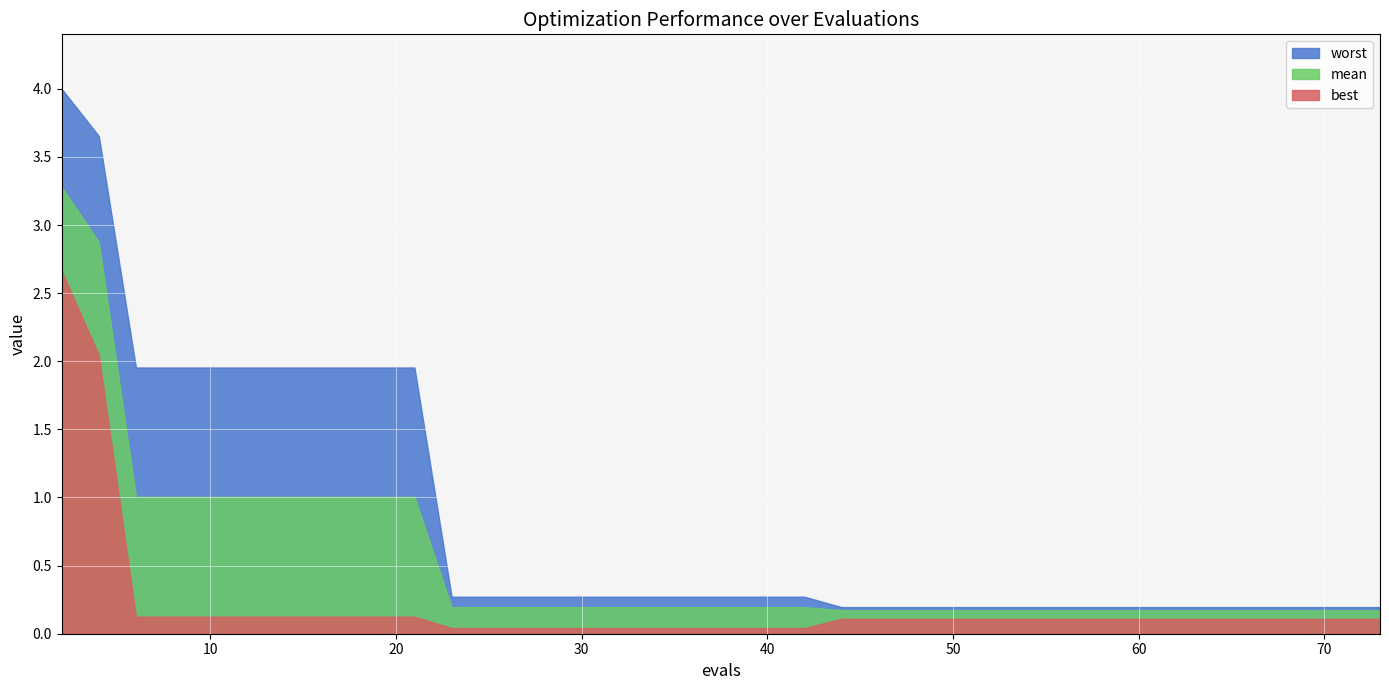

True or false: worst has a value of 0.2 at 56.

True